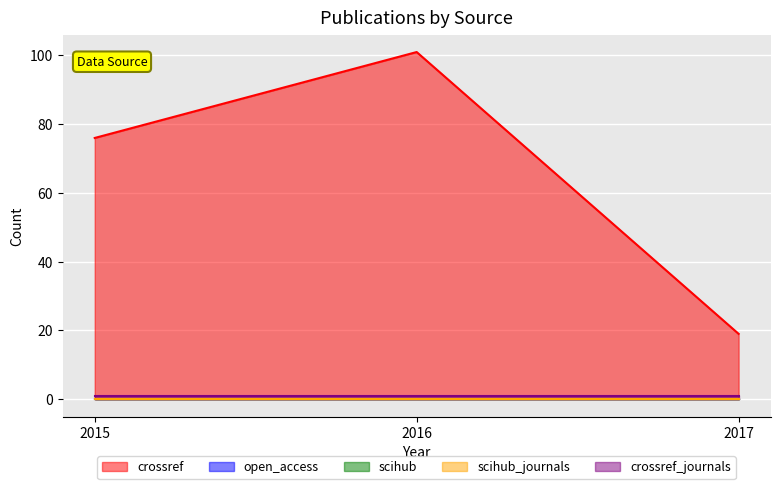

Between 2015 and 2017, which is larger?

2015